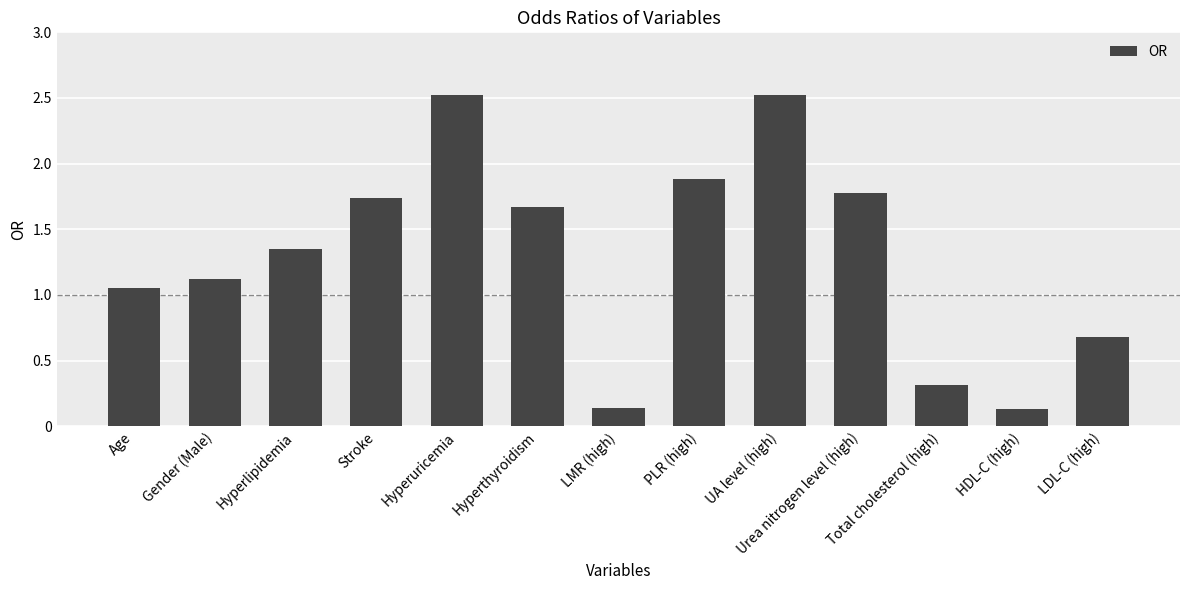

What is the change in value from Stroke to Total cholesterol (high)?

-1.4